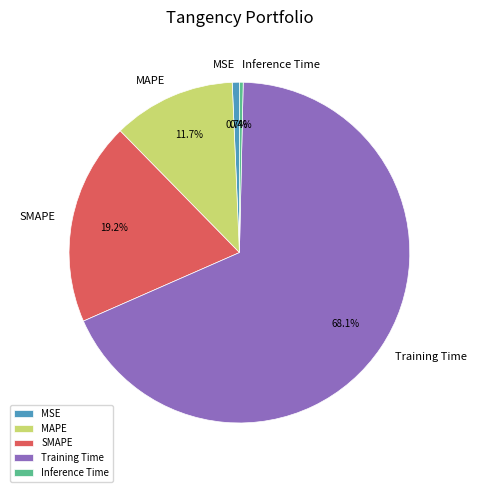

What is the largest slice in the pie chart?

Training Time